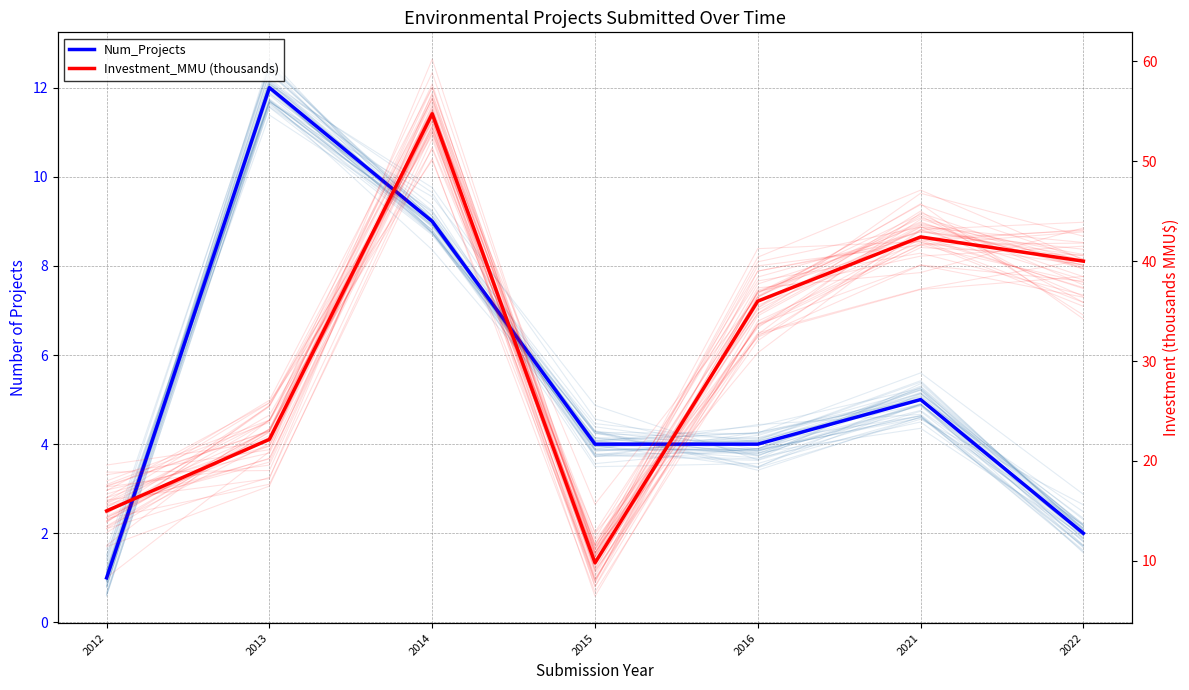

True or false: Investment_MMU (thousands) has more than 0 points higher than both neighbors.

True